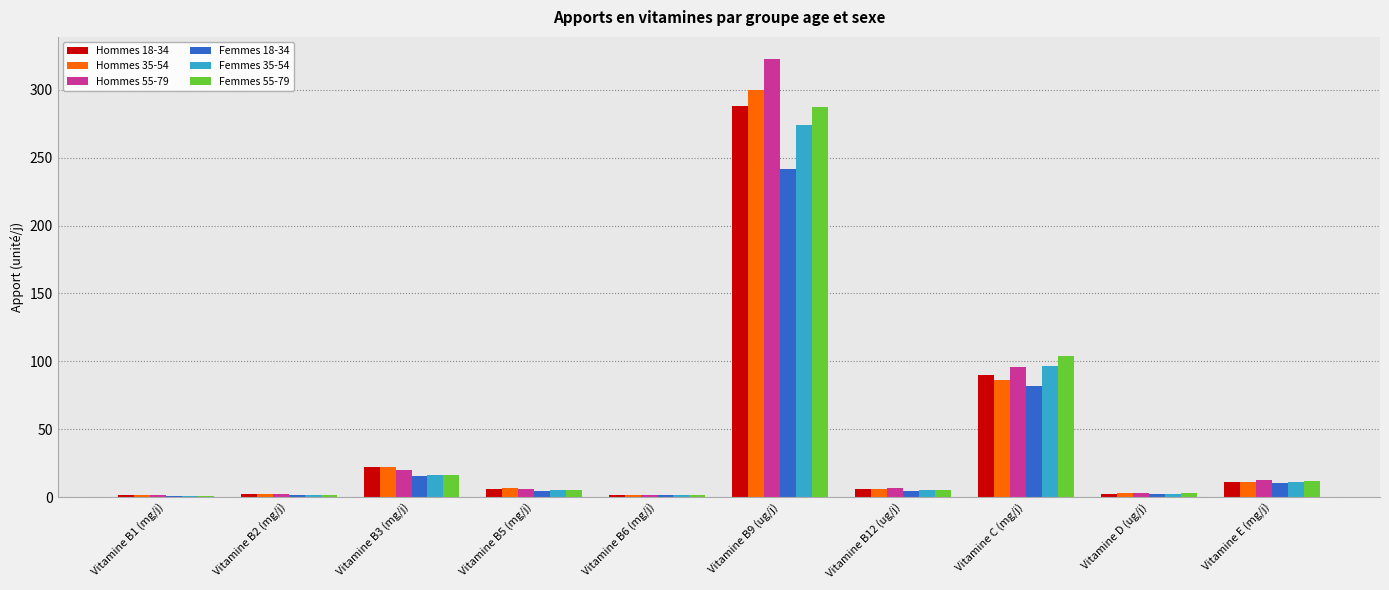

The value of Hommes 35-54 at Vitamine B3 (mg/j) is 9.7. True or false?

False